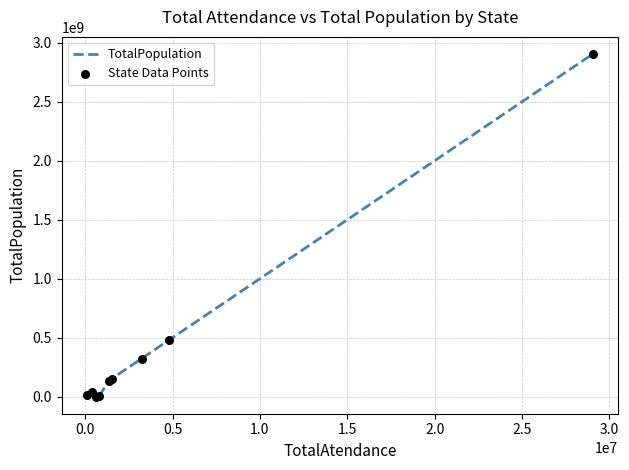

What is the difference between the maximum and minimum values?

2903823780